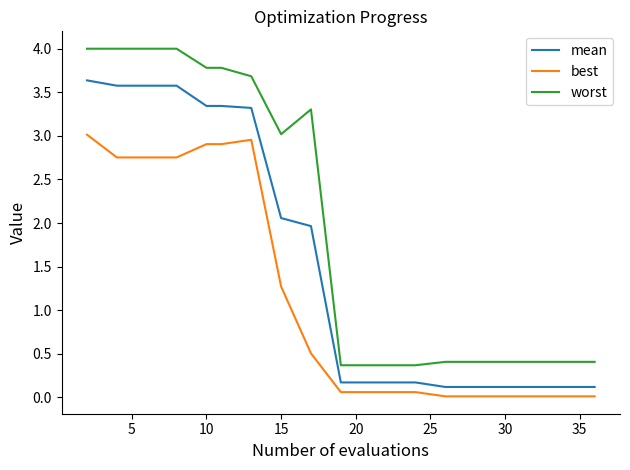

True or false: worst and mean cross at least once.

False